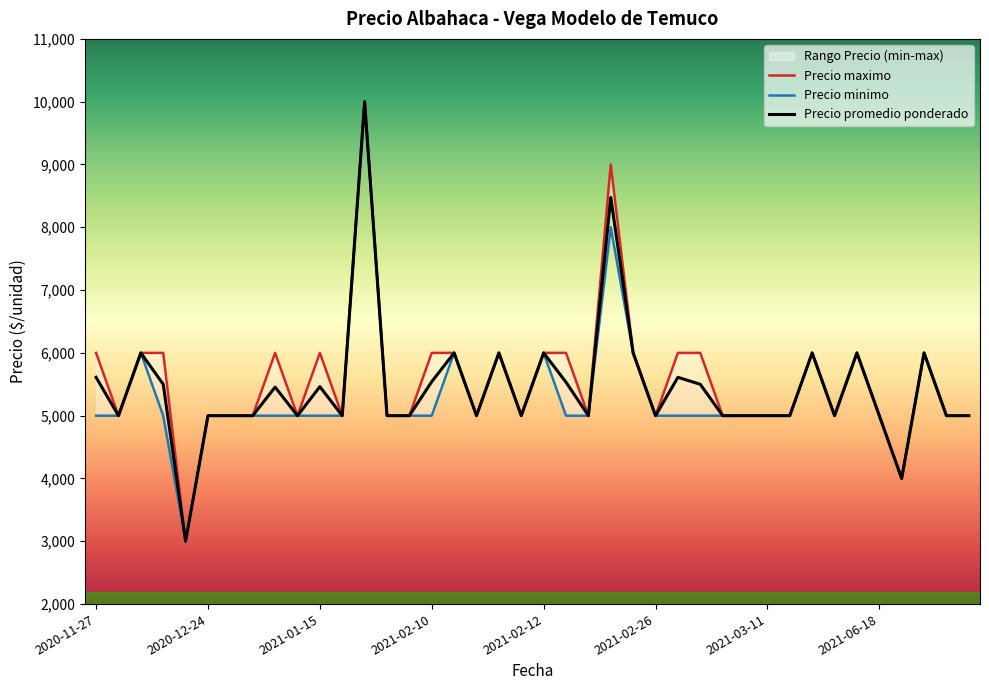

True or false: Precio maximo has a value of 9000 at 2021-02-24.

True